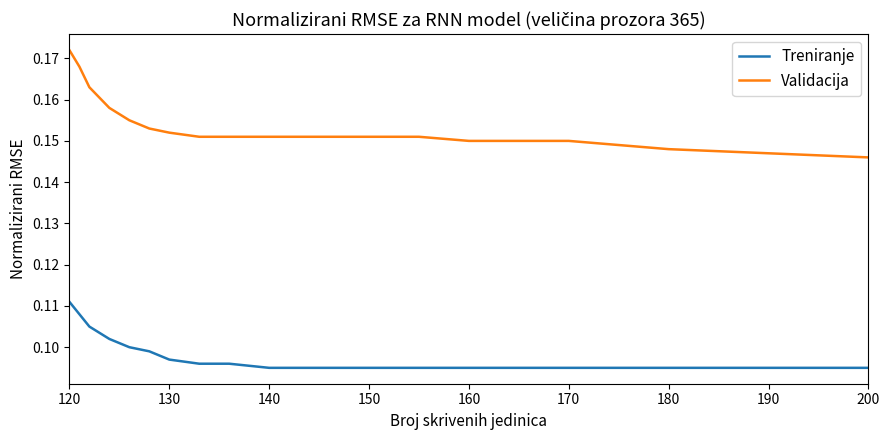

Rank the series by their maximum value, from lowest to highest.

Treniranje, Validacija